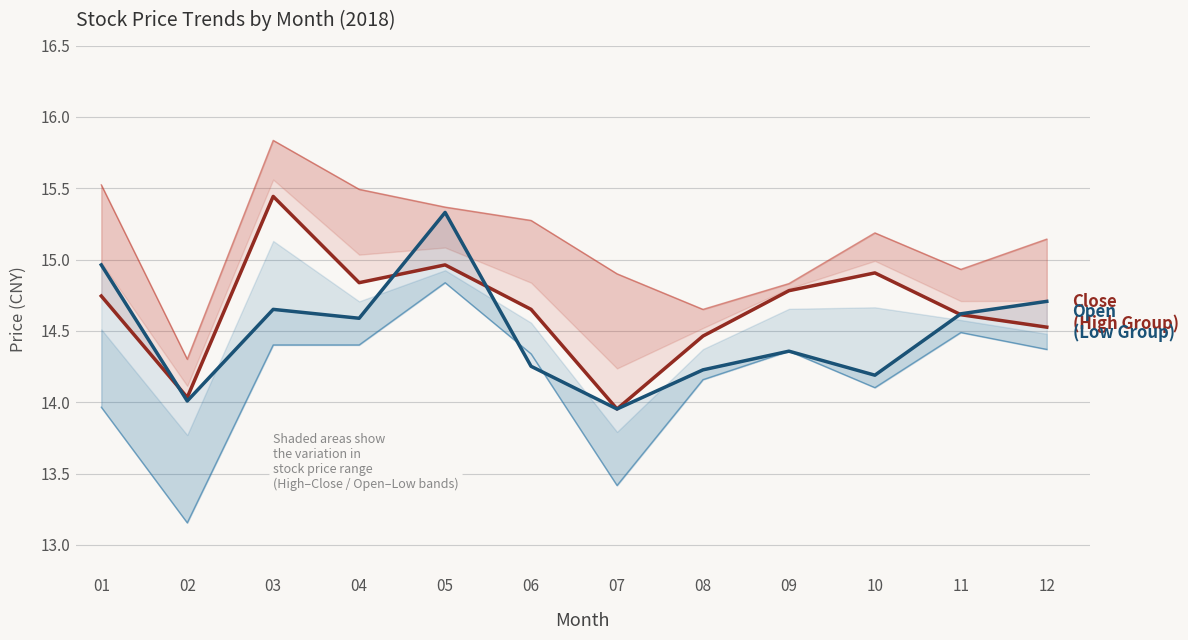

Is it true that Open (Low Group) equals 25.3 at 09?

False